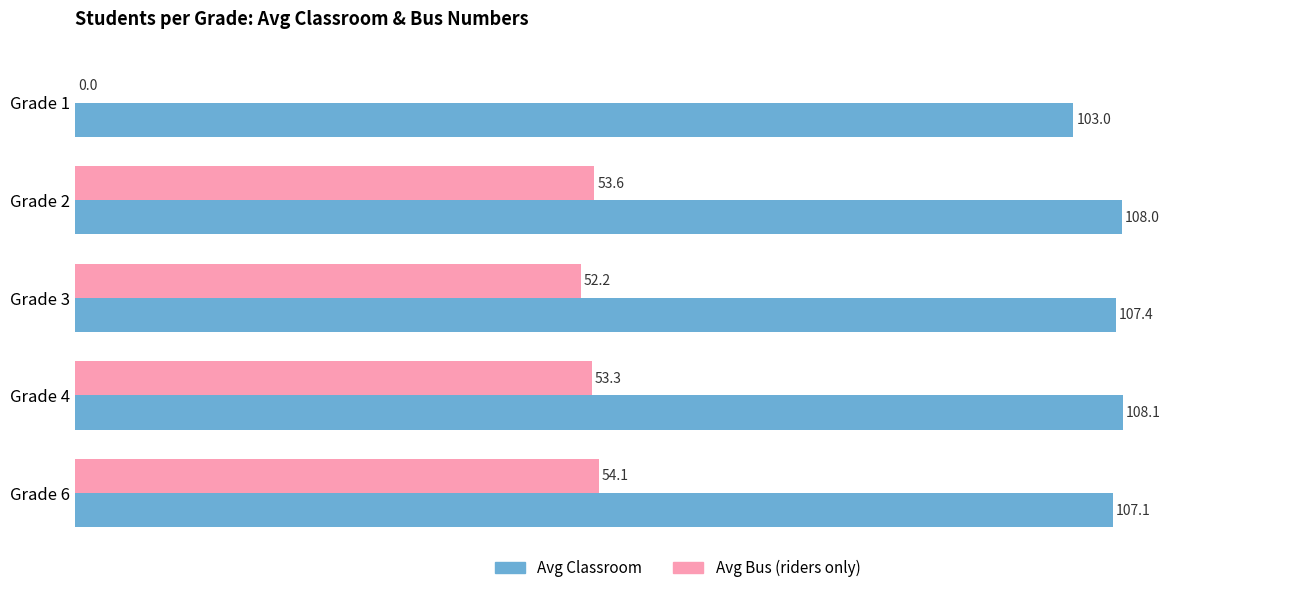

How many values in the Avg Bus (riders only) series exceed 53?

3